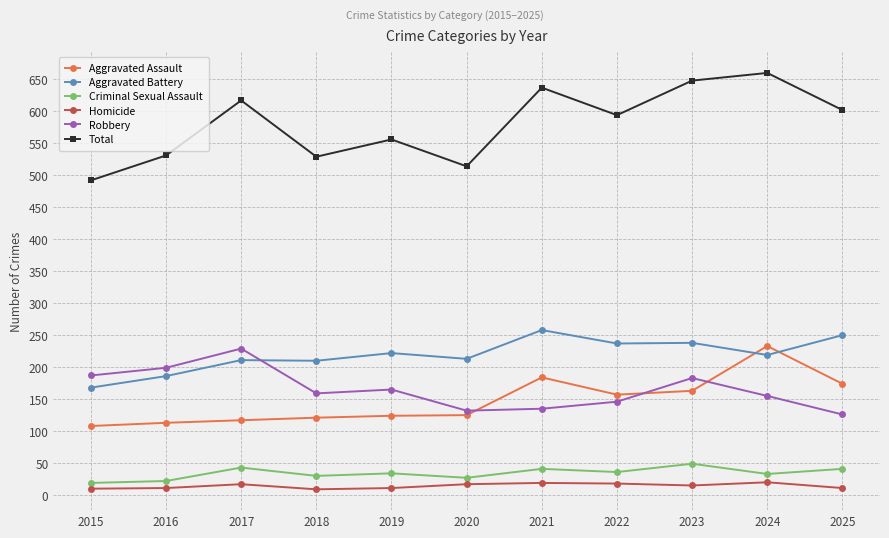

What is the lowest value of the Robbery series?

126